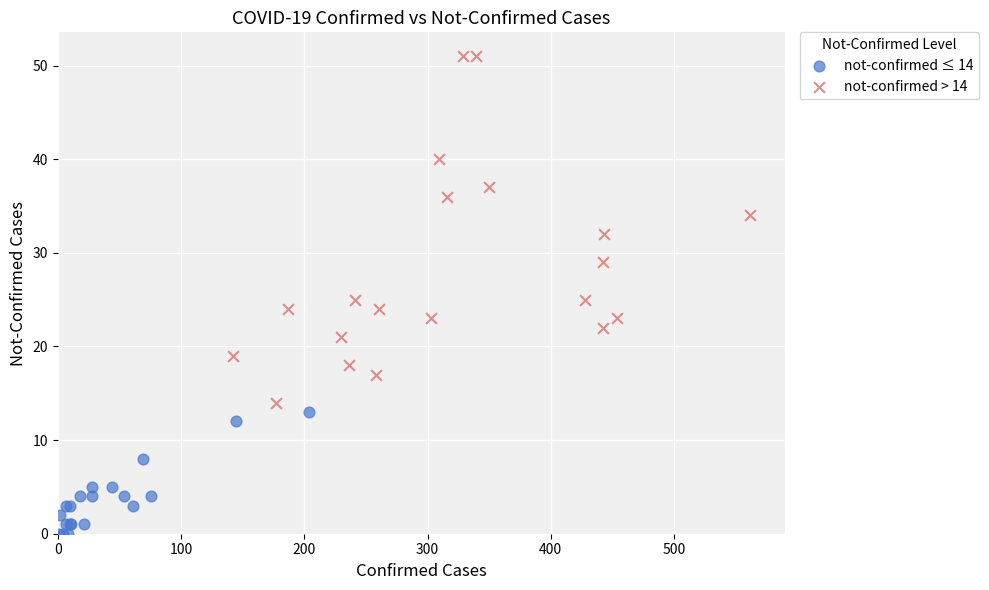

Which series reaches the maximum Y coordinate?

not-confirmed > 14